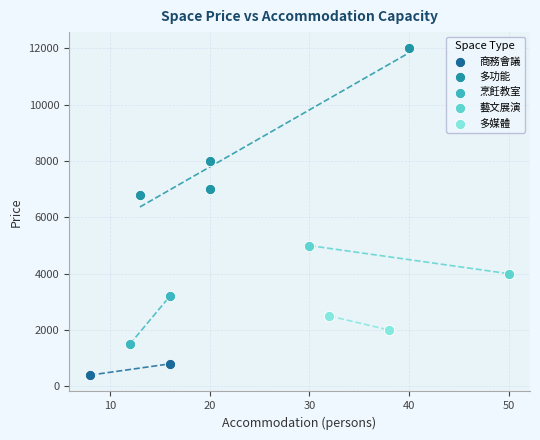

What are all the series names shown in the legend?

商務會議, 多功能, 烹飪教室, 藝文展演, 多媒體